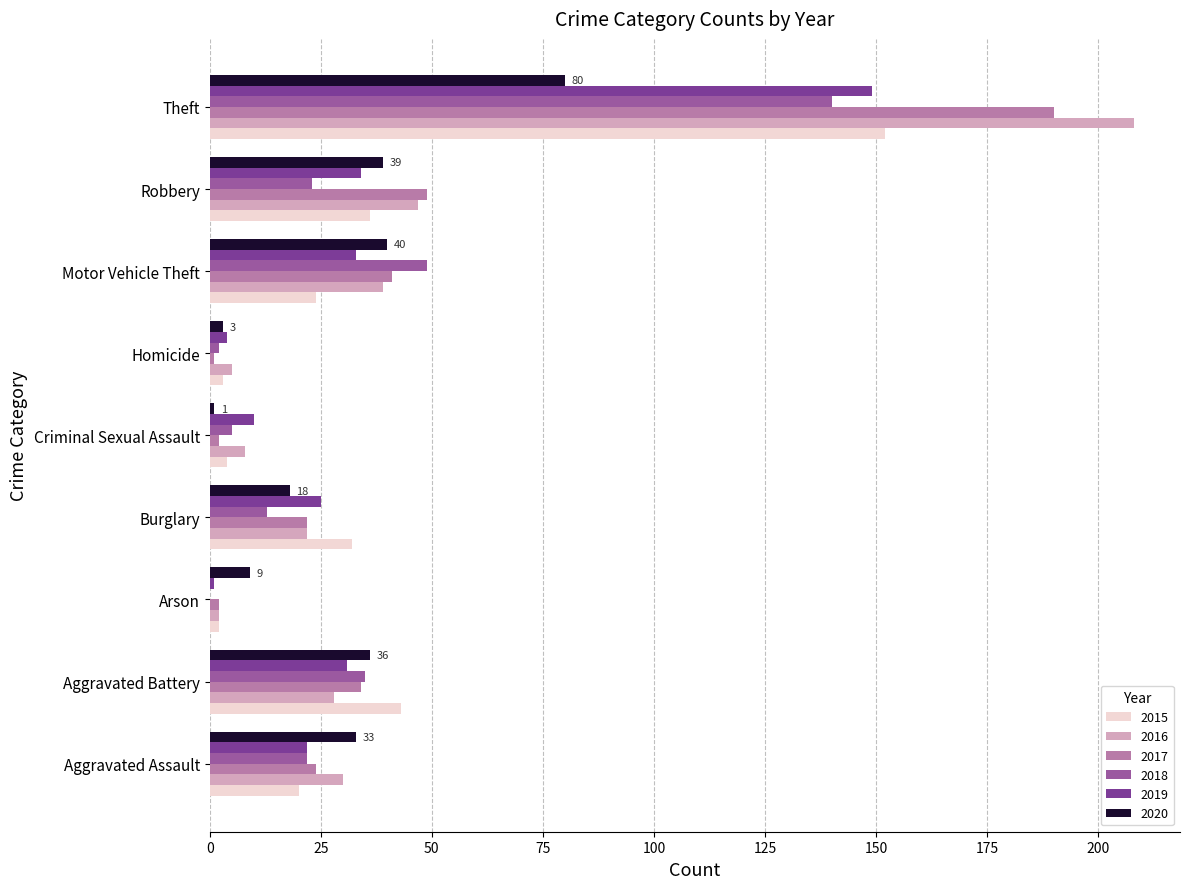

What is the highest value of the 2015 series?

152